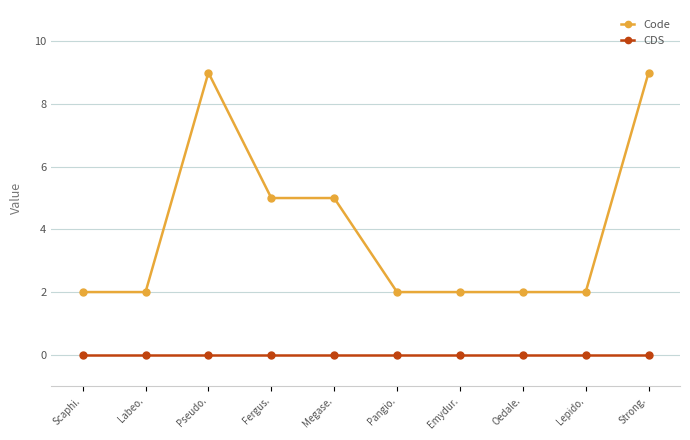

Rank the series at Pangio. from highest to lowest value.

Code, CDS